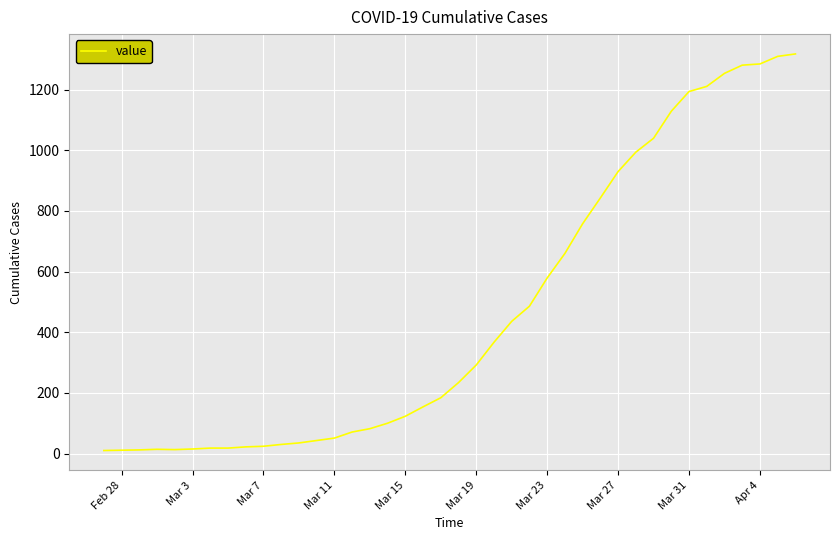

What is the difference between the maximum and minimum values?

1308